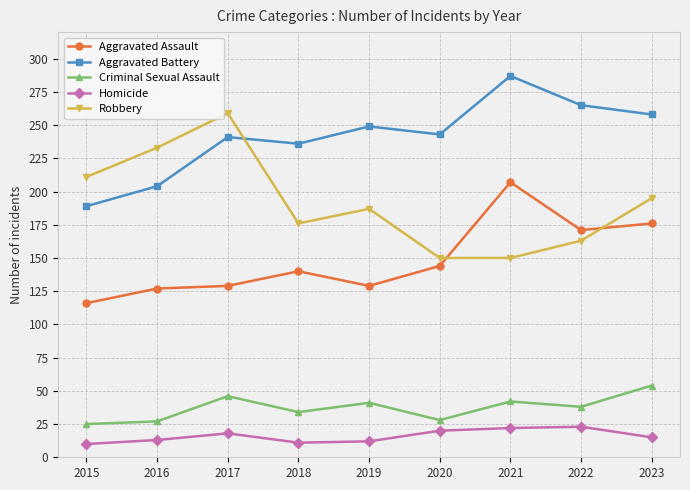

How many interior local valleys does the Aggravated Battery series have?

2